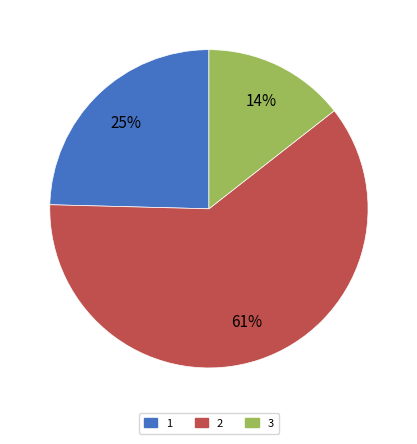

What is the largest slice in the pie chart?

2